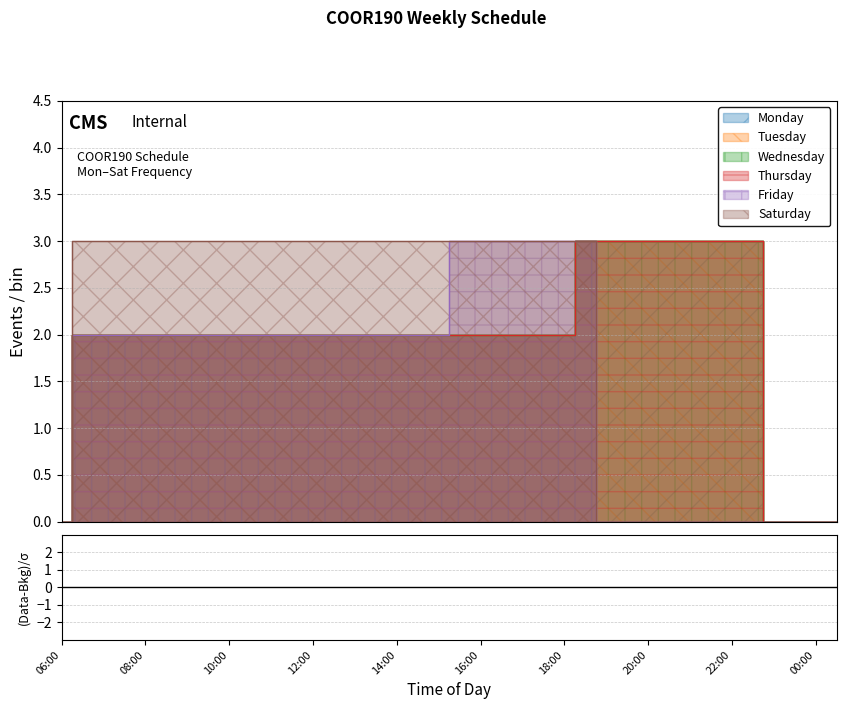

Where does the Wednesday series first go above 2?

18:30